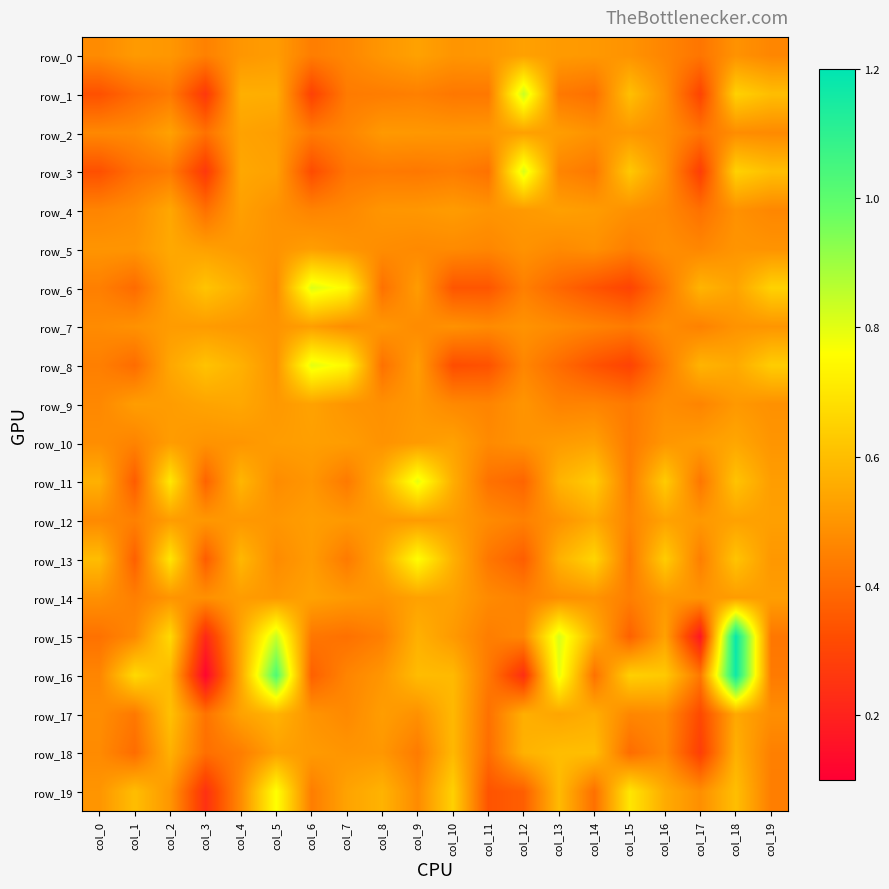

Which series has the widest spread of values?

row_16